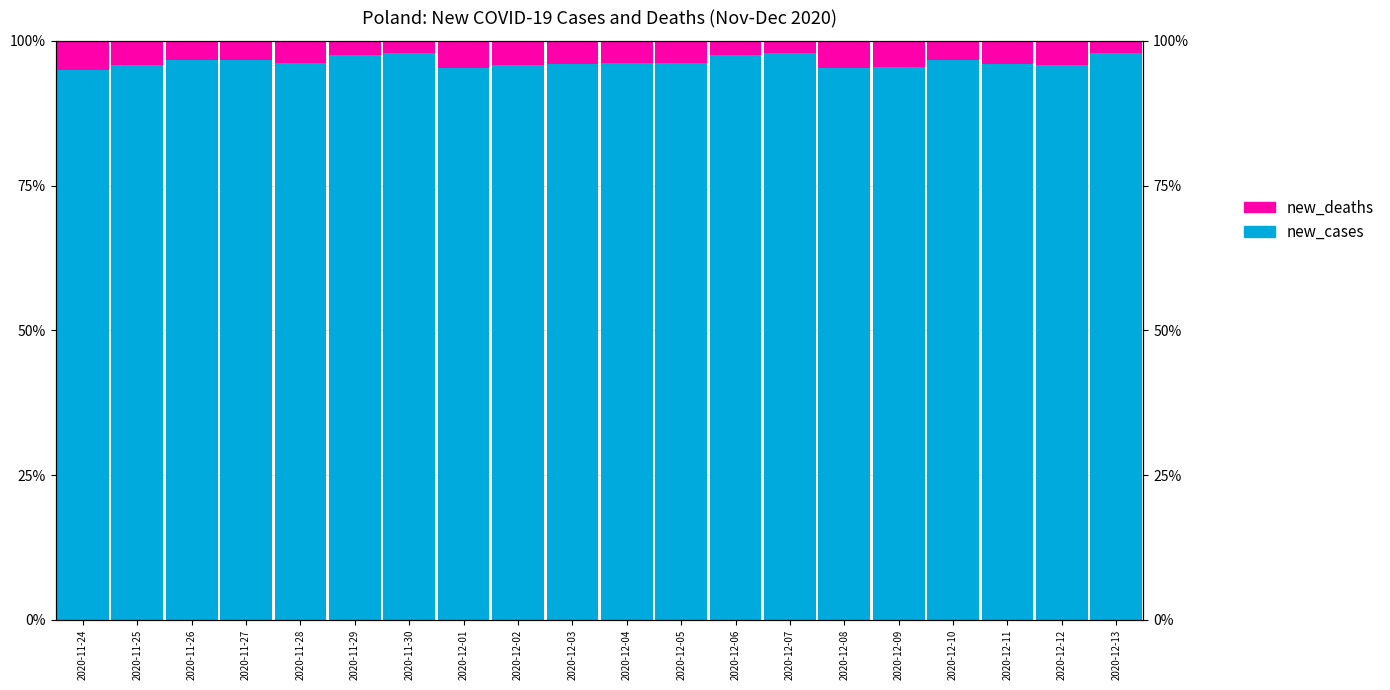

How many values in the new_cases series exceed 96?

12